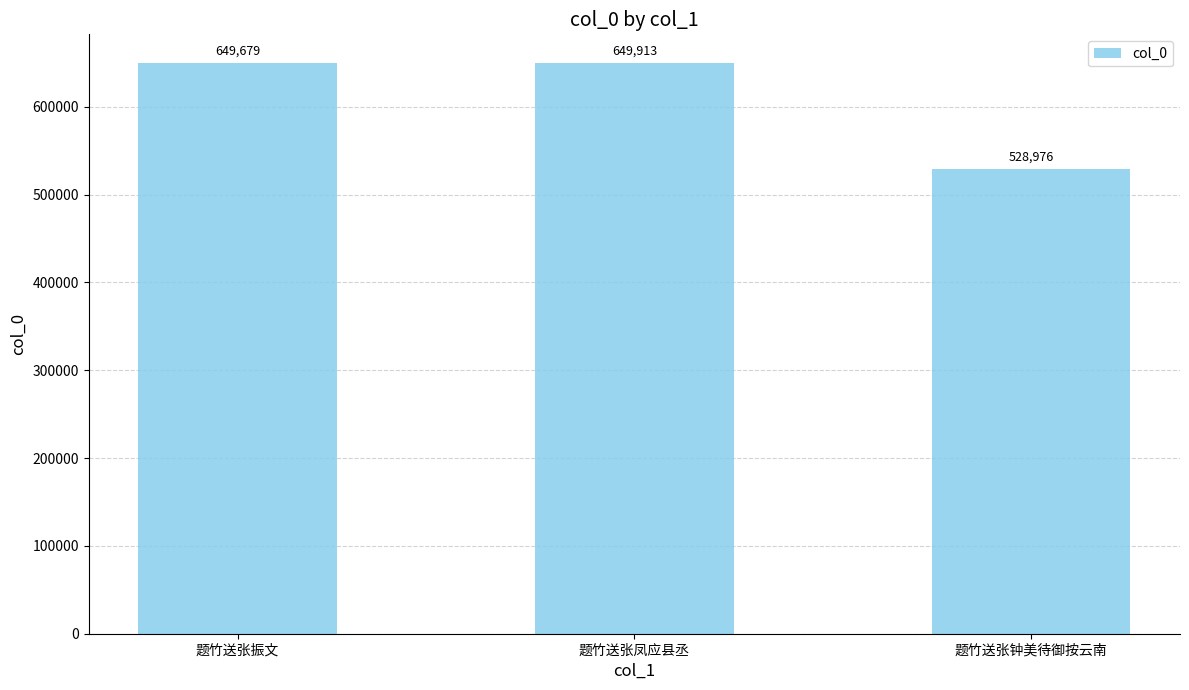

What is the label of the 3rd bar from the right?

题竹送张振文